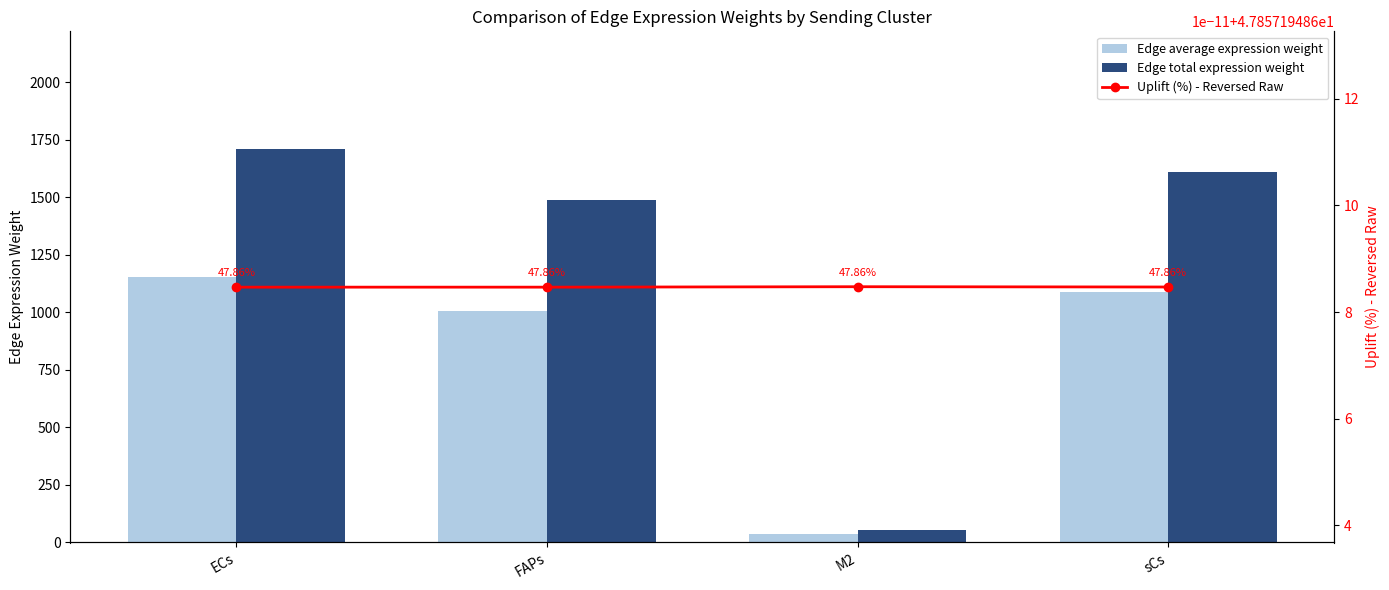

What is the total value across all series at ECs?

2911.9